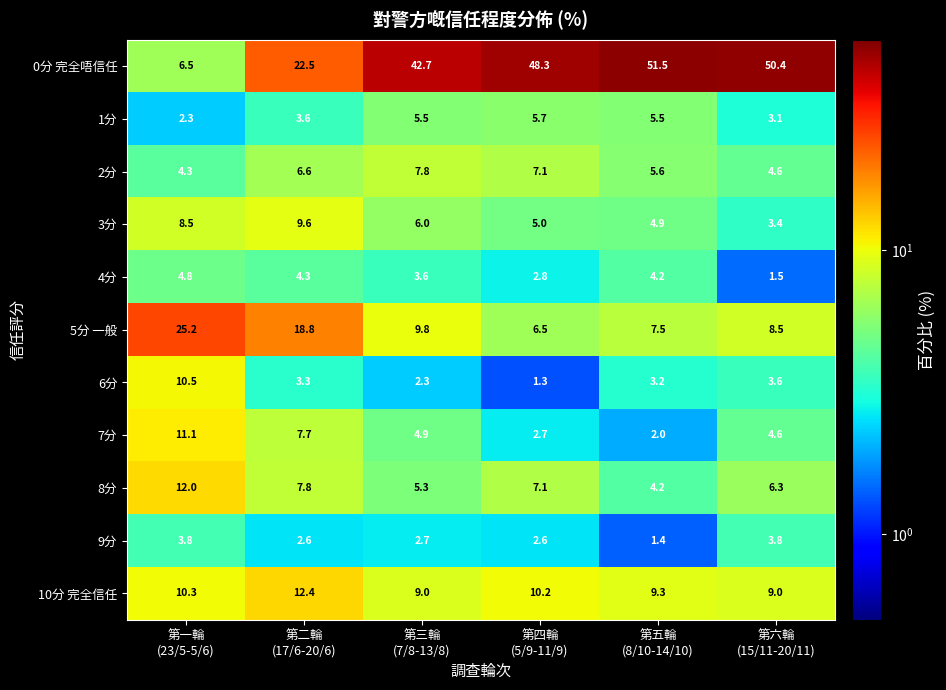

What is the total value across all series at 第五輪
(8/10-14/10)?

99.3